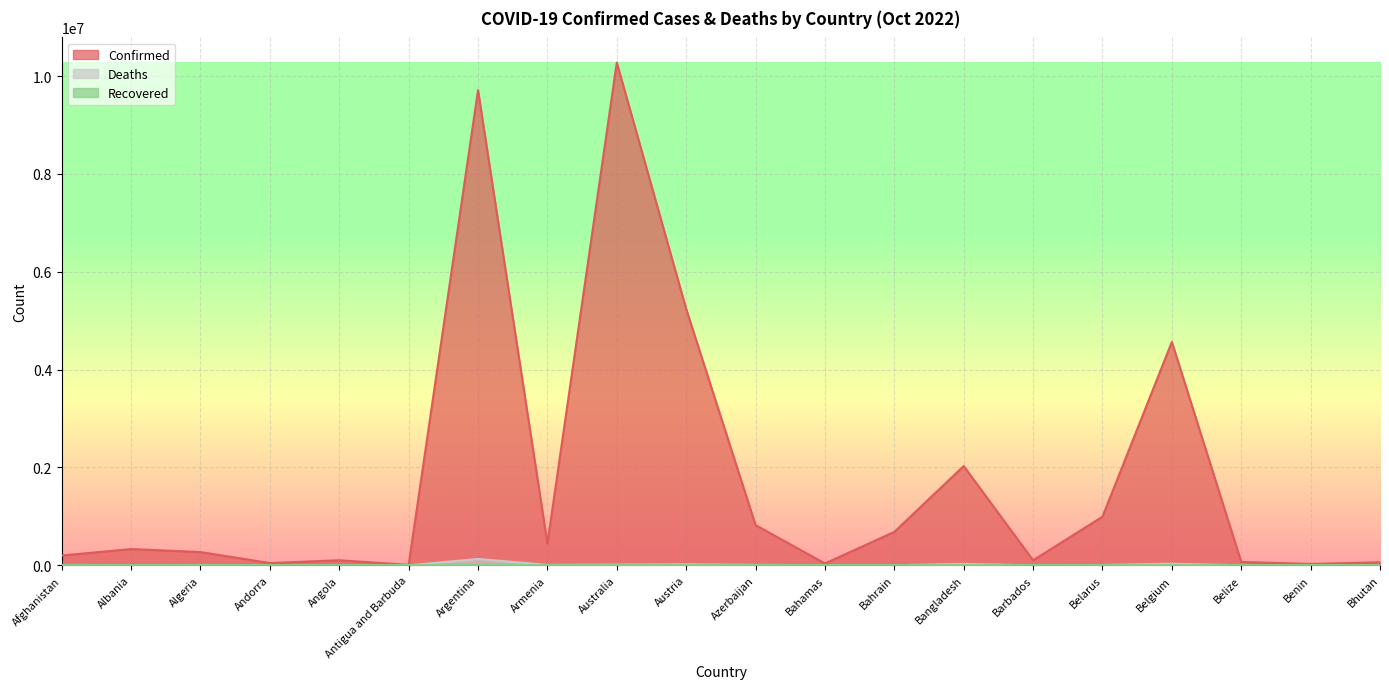

Which category has the highest value in the Deaths series?

Argentina